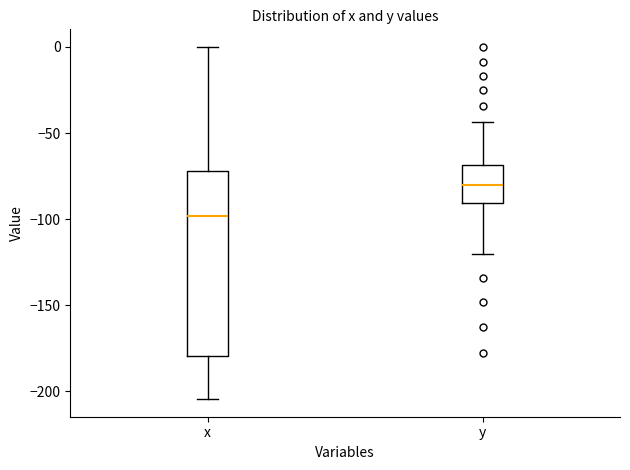

Where is the upper edge of the box for y on the y-axis? The values are not printed on the chart, so give them approximately, as read against the axis.

-70